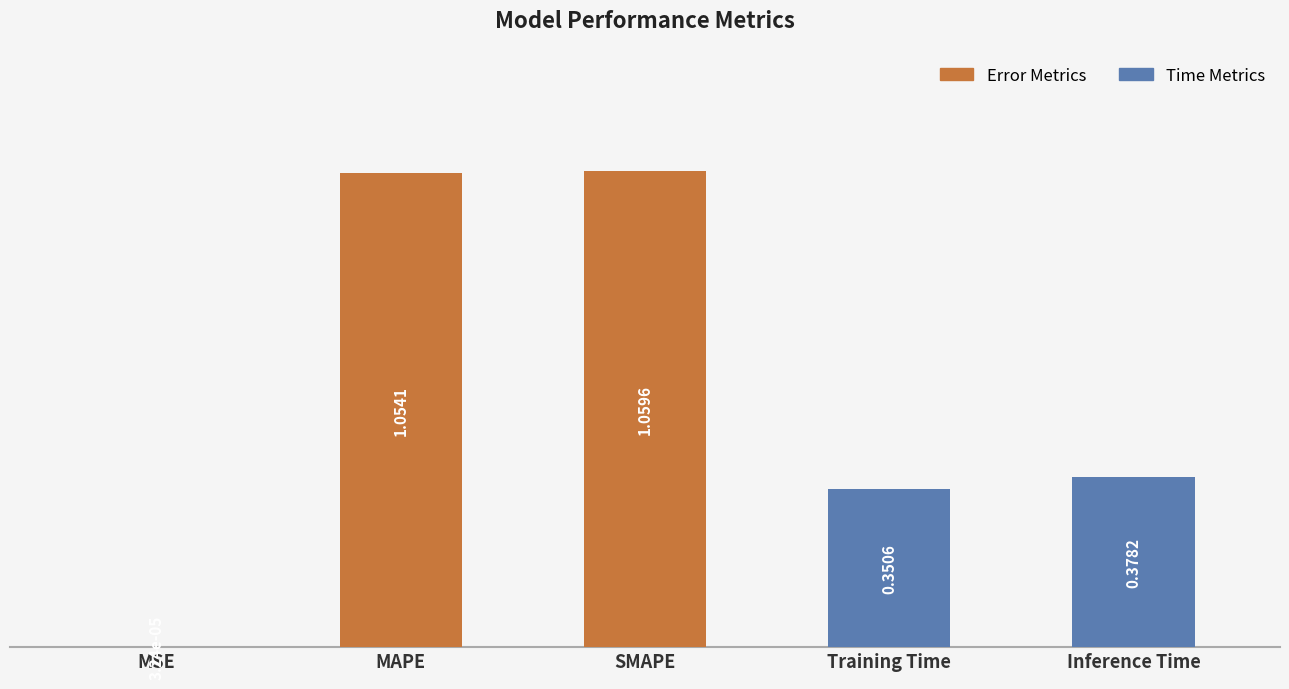

Count the number of data series in this chart.

1